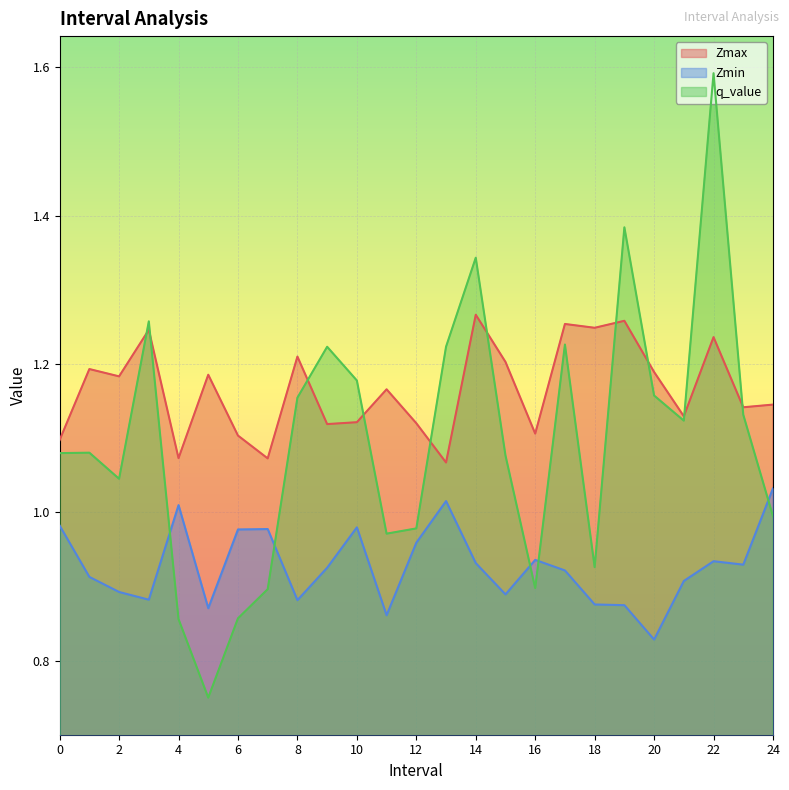

Where do Zmin and q_value first cross each other?

3 and 4